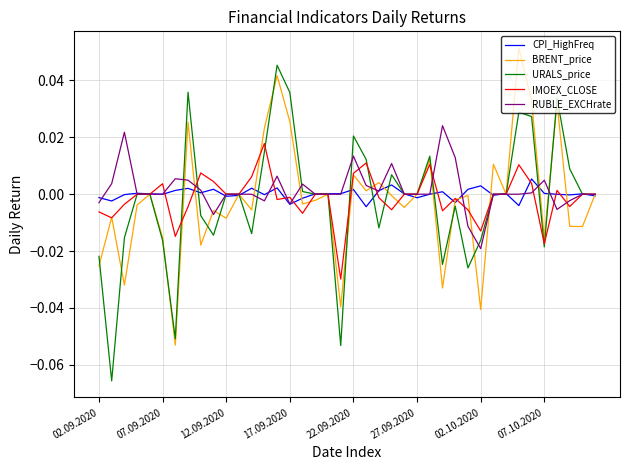

Rank the series by their maximum value, from highest to lowest.

BRENT_price, URALS_price, RUBLE_EXCHrate, IMOEX_CLOSE, CPI_HighFreq